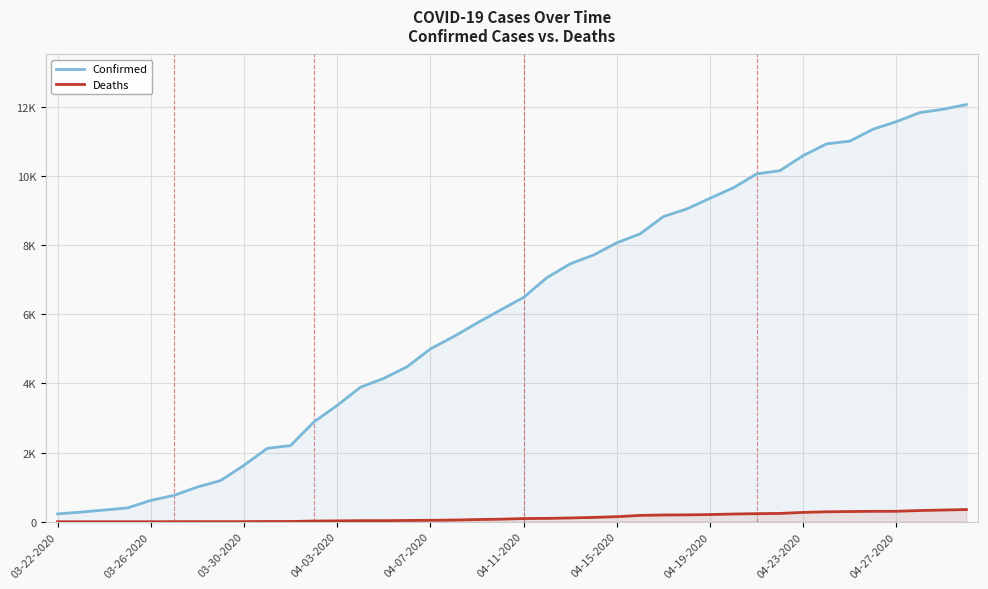

What is the average value of the Deaths series?

123